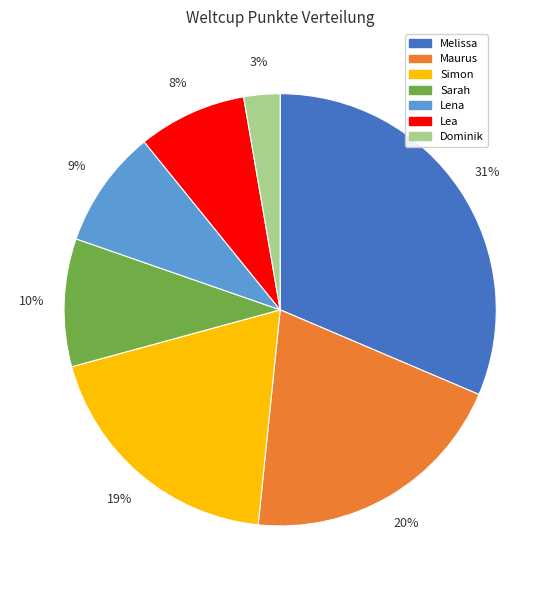

Rank the categories by value from highest to lowest.

Melissa, Maurus, Simon, Sarah, Lena, Lea, Dominik